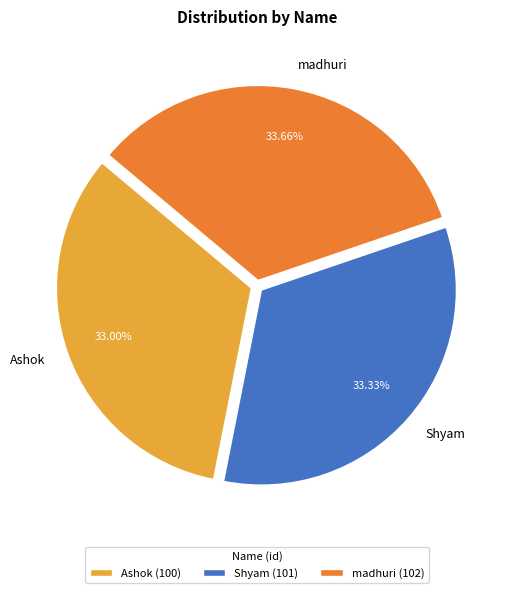

Do Ashok and madhuri together represent more than half of the pie?

Yes